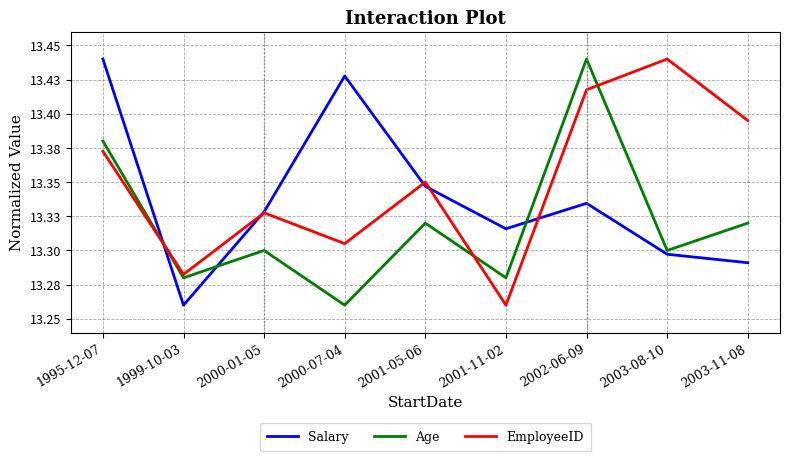

In Age, how many points are higher than both neighbors (excluding endpoints)?

3